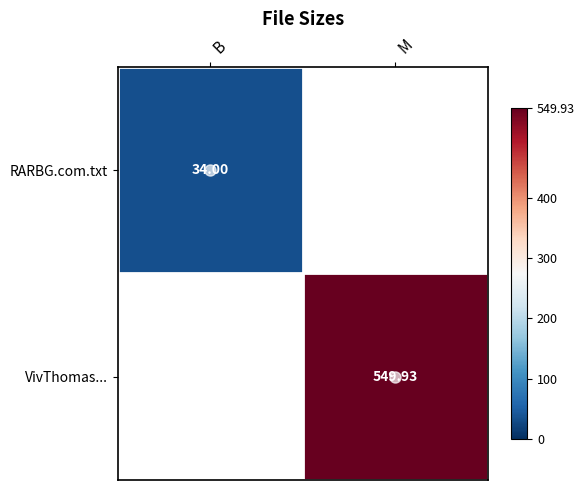

Is it true that VivThomas... equals 549.9 at M?

True